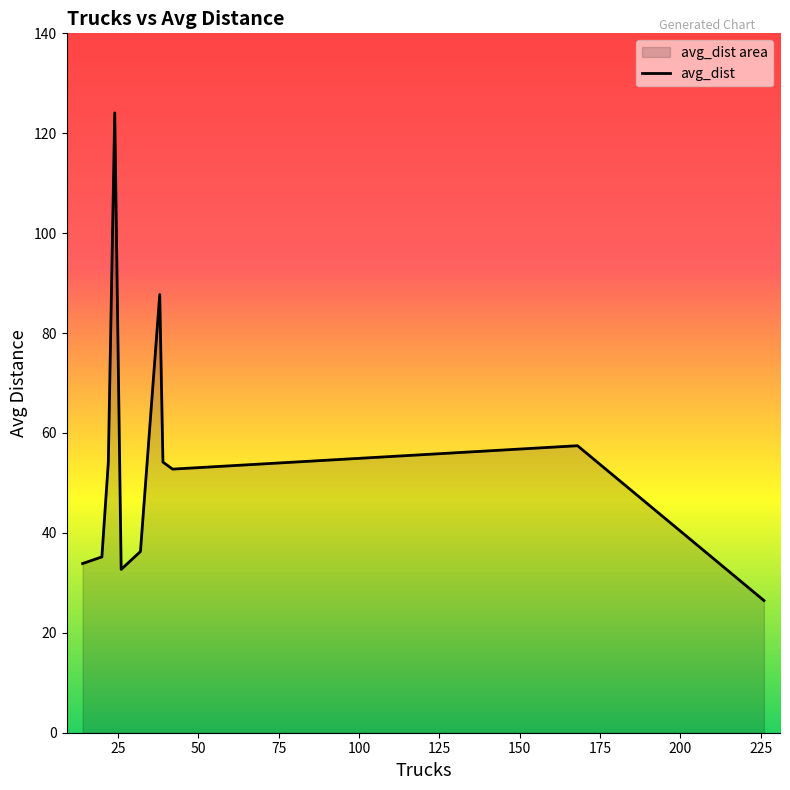

How many points are higher than both their immediate neighbors (excluding endpoints)?

3